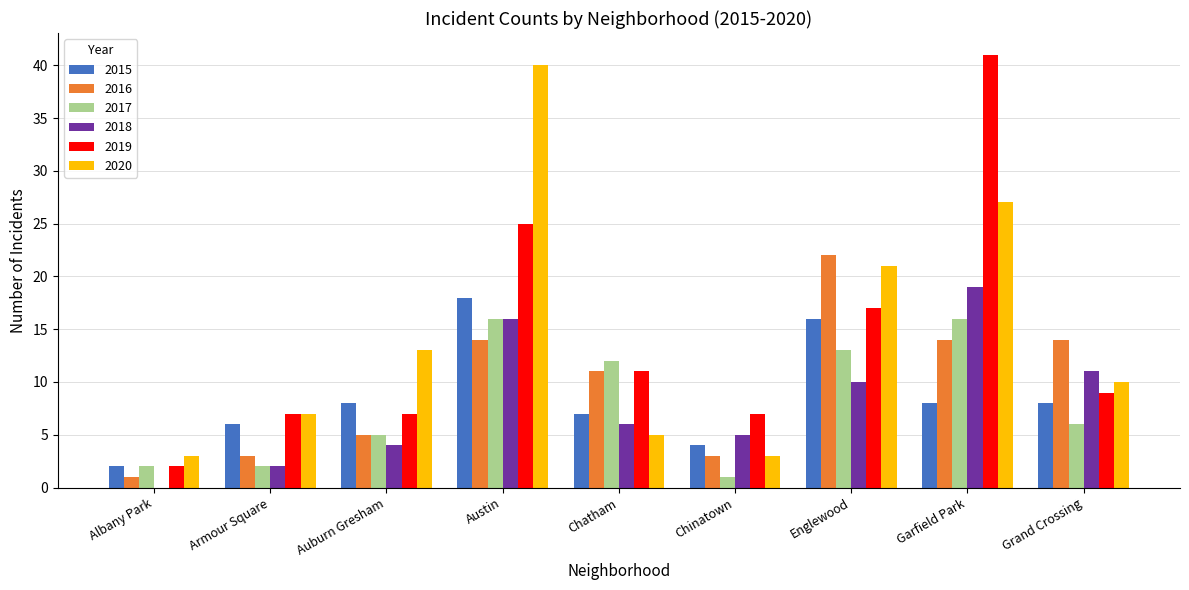

Reading left to right, extract all data points from this chart.

2015: Albany Park=2	Armour Square=6	Auburn Gresham=8	Austin=18	Chatham=7	Chinatown=4	Englewood=16	Garfield Park=8	Grand Crossing=8
2016: Albany Park=1	Armour Square=3	Auburn Gresham=5	Austin=14	Chatham=11	Chinatown=3	Englewood=22	Garfield Park=14	Grand Crossing=14
2017: Albany Park=2	Armour Square=2	Auburn Gresham=5	Austin=16	Chatham=12	Chinatown=1	Englewood=13	Garfield Park=16	Grand Crossing=6
2018: Albany Park=0	Armour Square=2	Auburn Gresham=4	Austin=16	Chatham=6	Chinatown=5	Englewood=10	Garfield Park=19	Grand Crossing=11
2019: Albany Park=2	Armour Square=7	Auburn Gresham=7	Austin=25	Chatham=11	Chinatown=7	Englewood=17	Garfield Park=41	Grand Crossing=9
2020: Albany Park=3	Armour Square=7	Auburn Gresham=13	Austin=40	Chatham=5	Chinatown=3	Englewood=21	Garfield Park=27	Grand Crossing=10